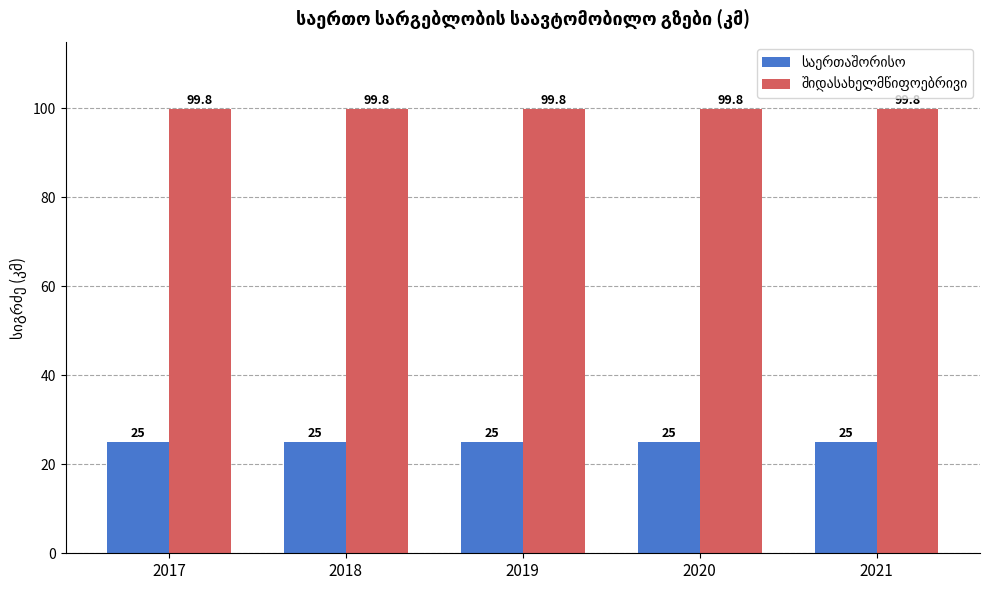

What is the spread (max minus min) of values at 2017?

74.8